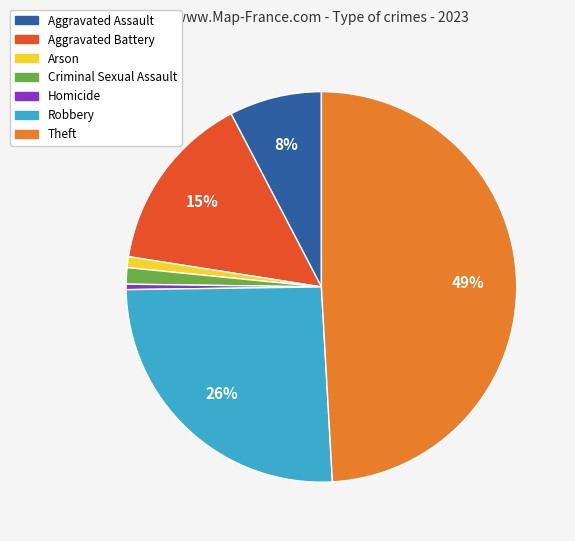

To the nearest percent, what is the combined percentage of Homicide and Robbery?

26%